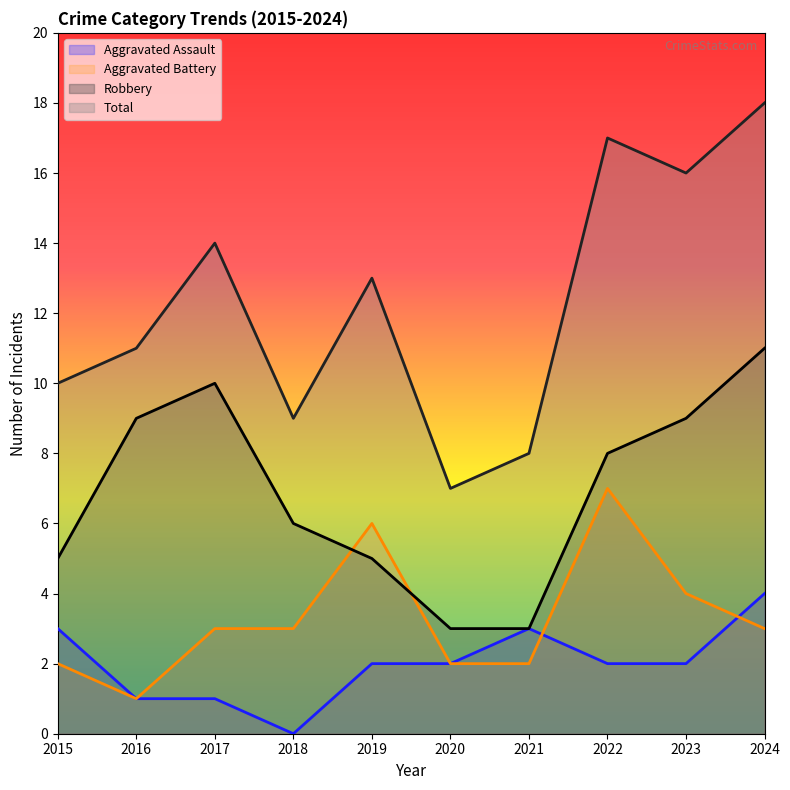

What is the average value of the Aggravated Battery series?

3